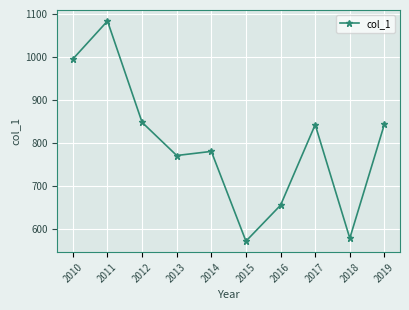

The chart shows a value of 572.9 at 2015. True or false?

True